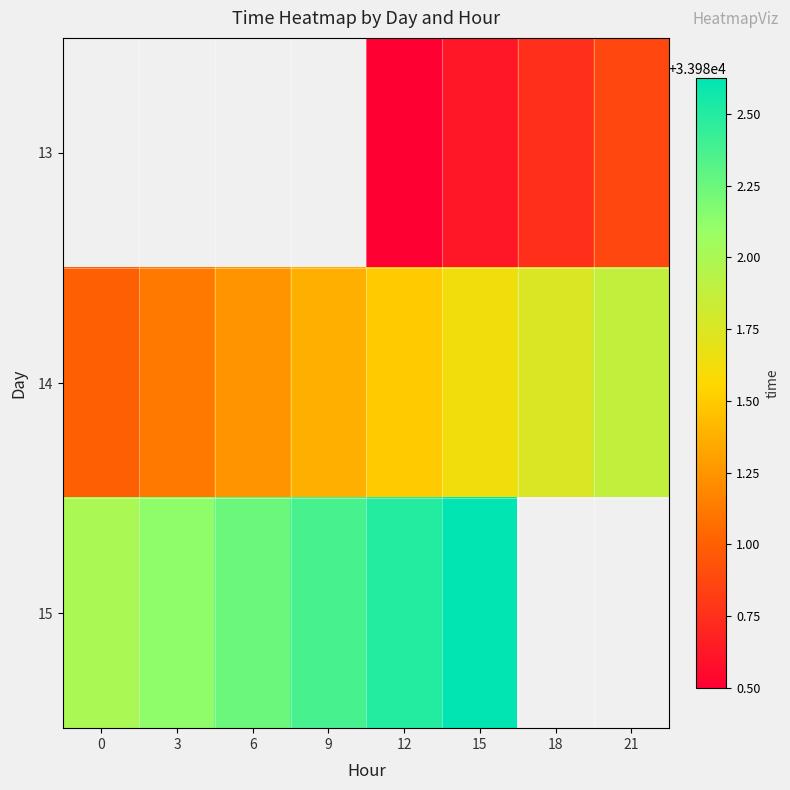

What is the sum of the 13 values at 18 and 15?

67961.4